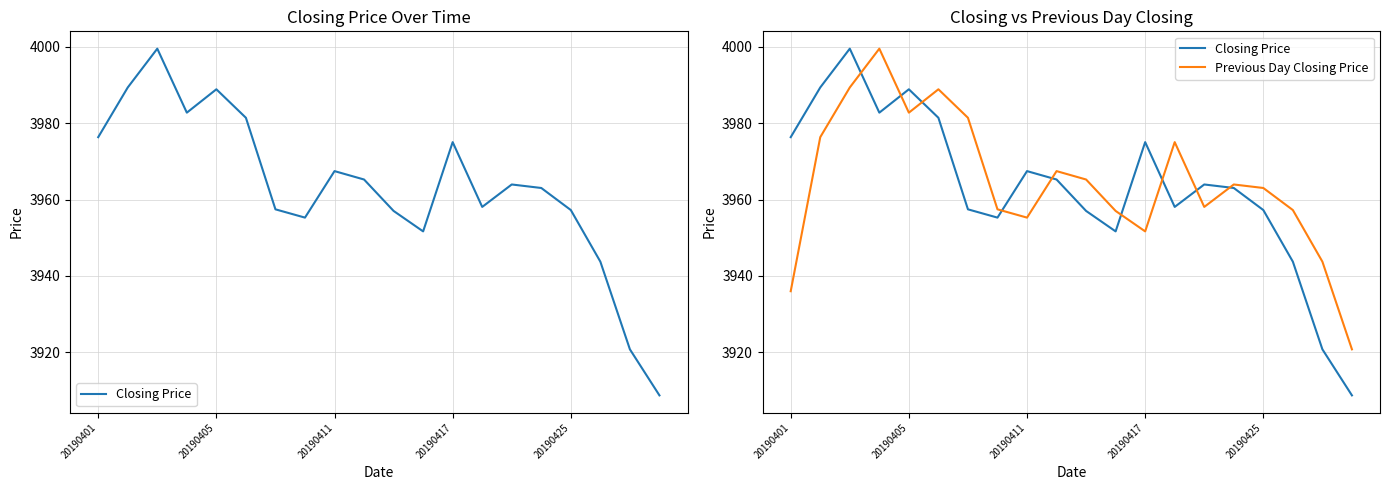

Is it true that Previous Day Closing Price equals 2256.1 at 20190425?

False